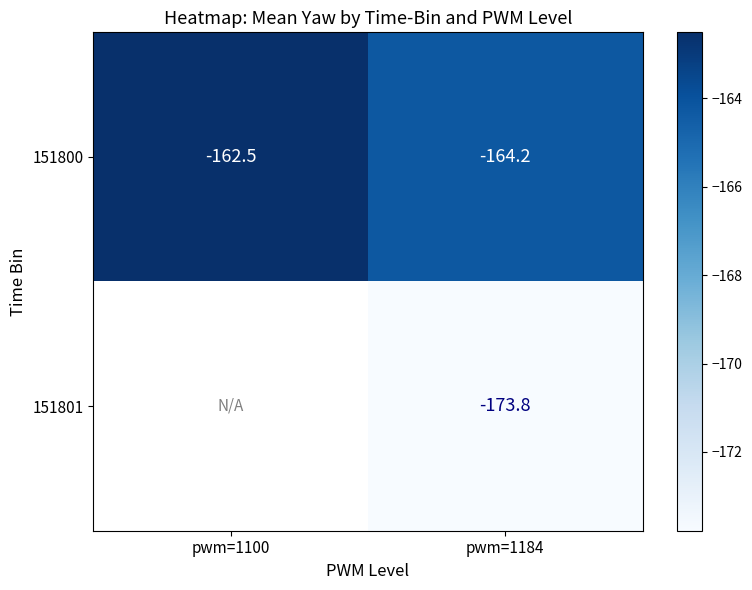

What is the greatest value displayed?

-162.5